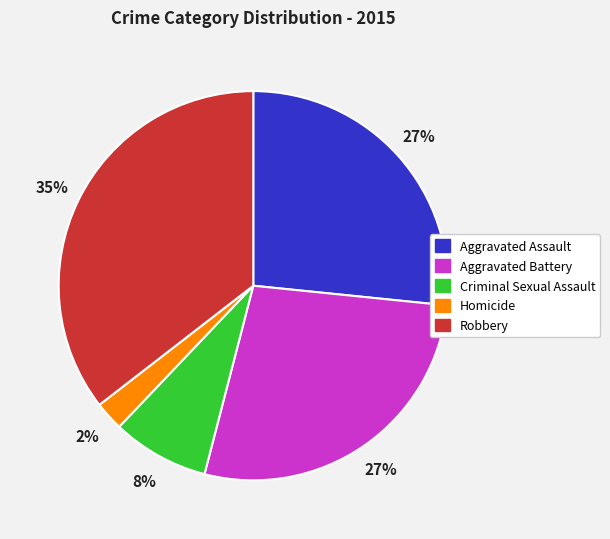

Count the number of slices in the pie.

5